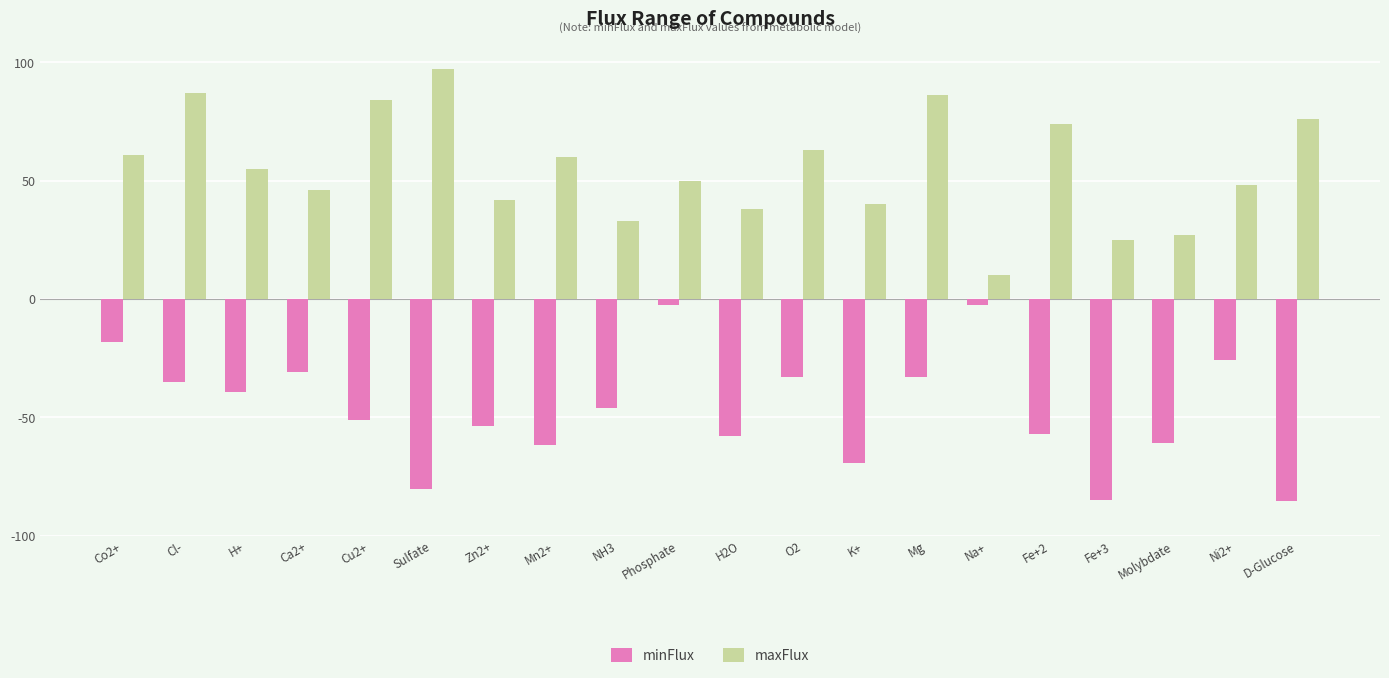

Does the chart contain any negative values?

Yes